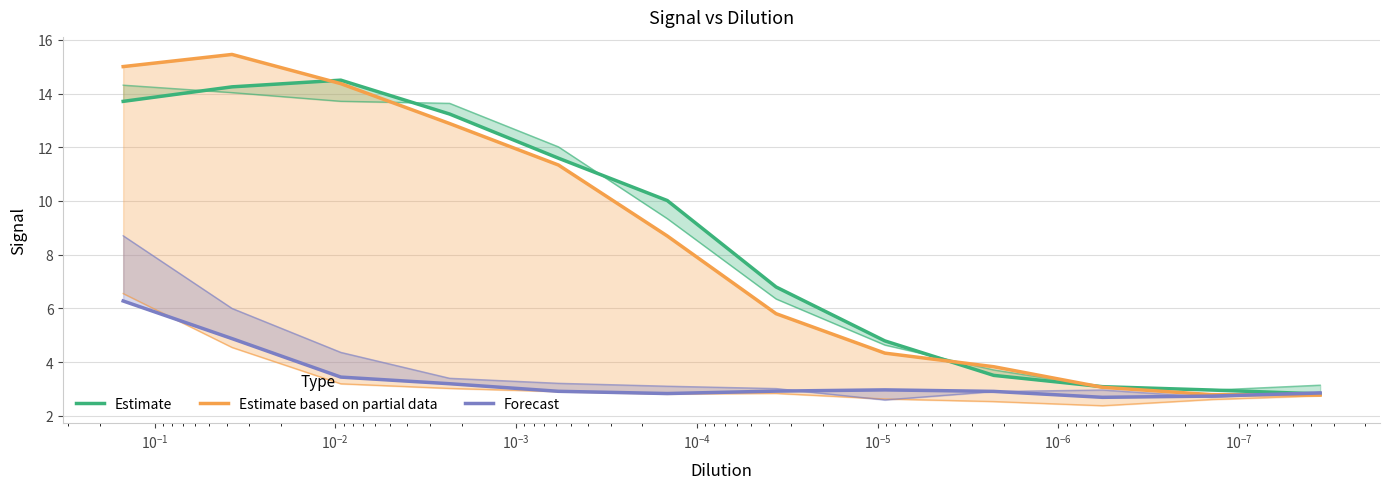

Does the chart have visible grid lines?

Yes